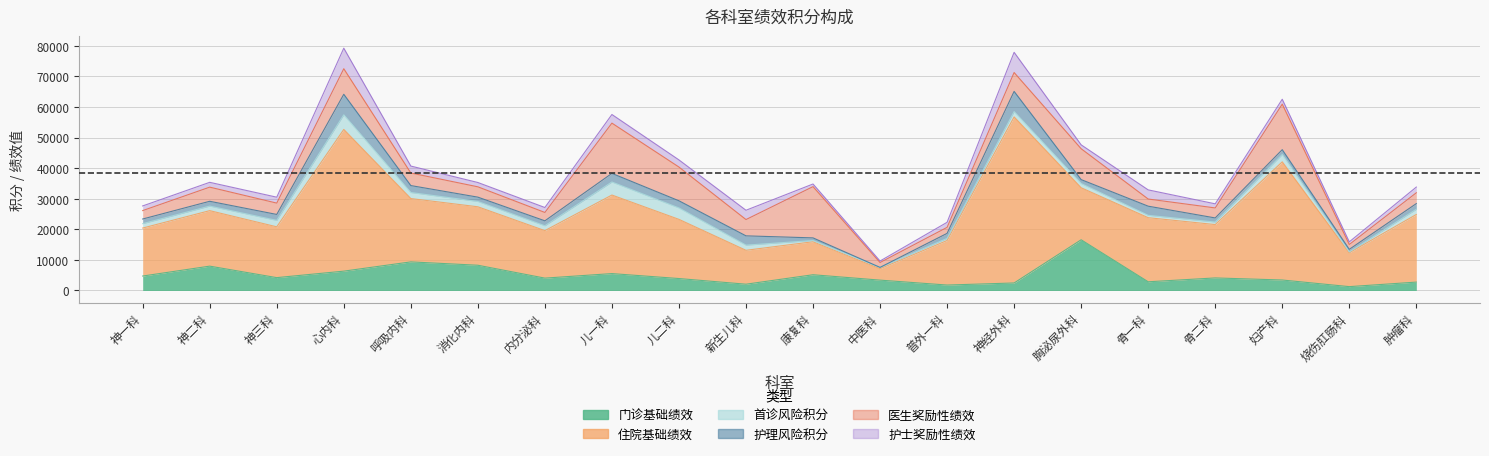

What is the minimum value for 住院基础绩效?

3730